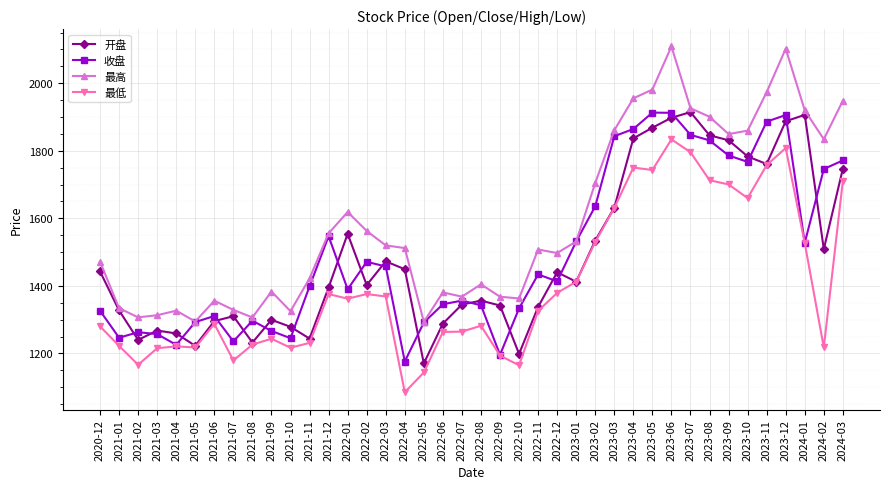

Which series has the largest total across all categories?

最高